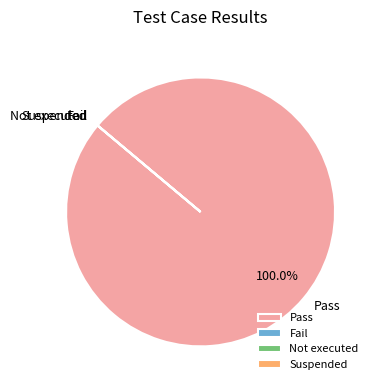

What is the largest slice in the pie chart?

Pass